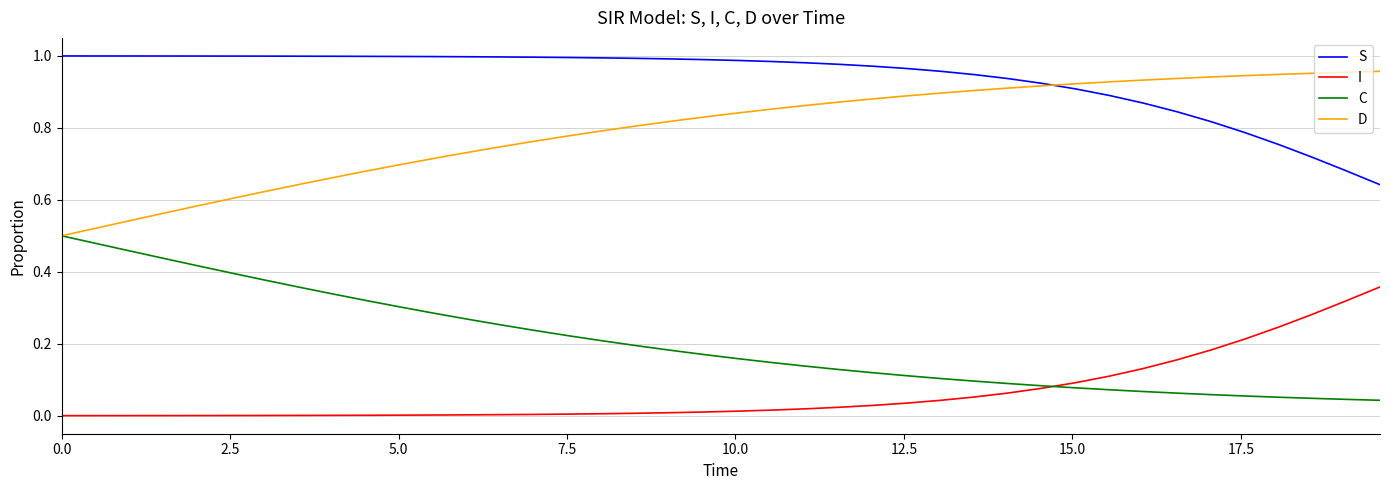

Rank the series by their average value, from highest to lowest.

S, D, C, I